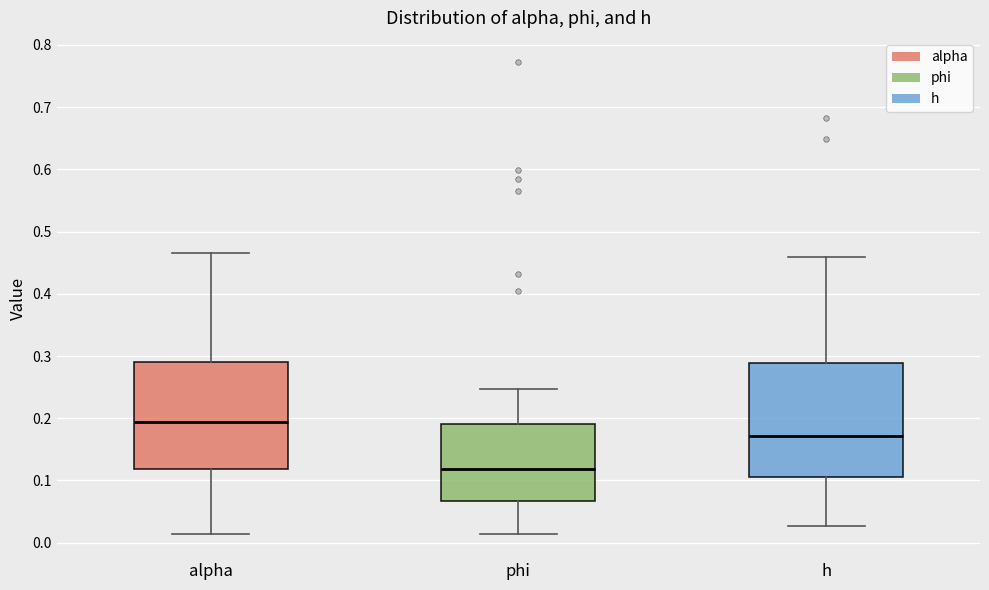

Reading left to right, read every box against the y-axis: the position of its median line, the range the box covers, and the ends of its whiskers. The values are not printed on the chart, so give them approximately, as read against the axis.

alpha: median 0.19, box 0.12 to 0.29, whiskers 0.01 to 0.47
phi: median 0.12, box 0.07 to 0.19, whiskers 0.01 to 0.25
h: median 0.17, box 0.11 to 0.29, whiskers 0.03 to 0.46